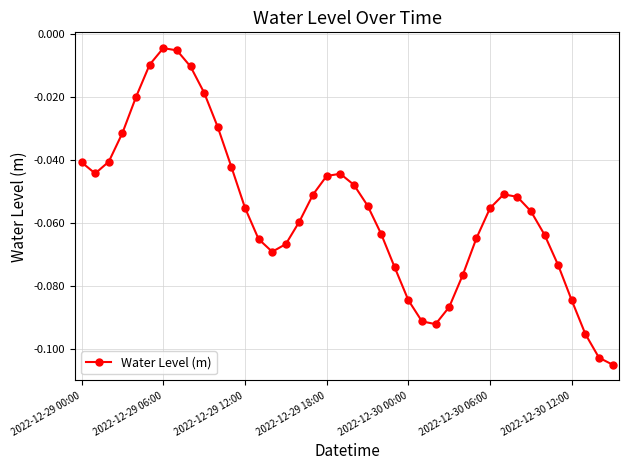

How many interior local valleys (lower than both neighbors) does the data have?

3